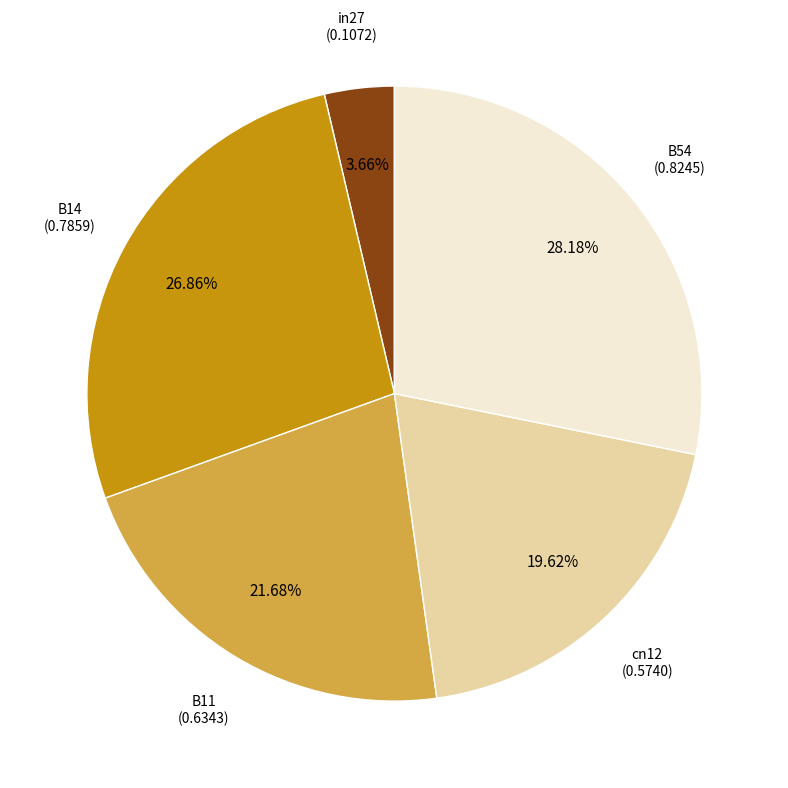

Does any single category account for the majority?

No